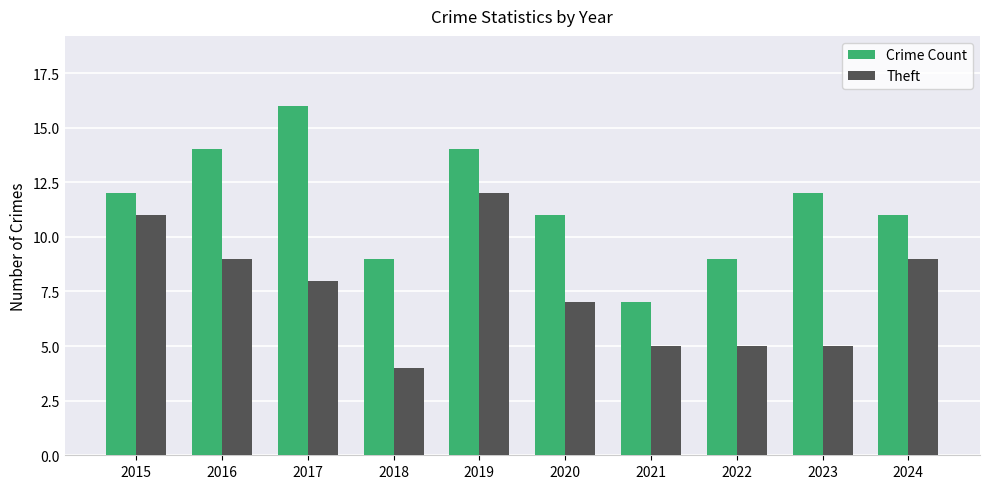

What is the difference between the Theft values at 2017 and 2015?

3